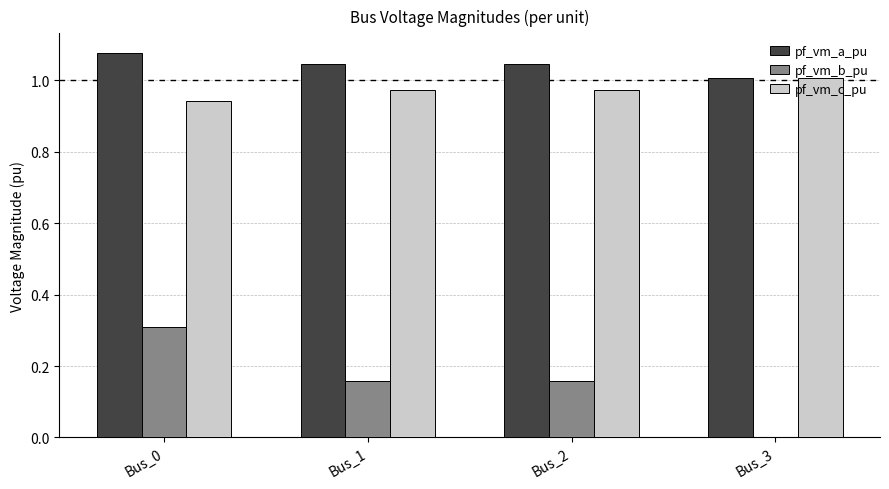

What is the sum of all pf_vm_a_pu values?

4.2